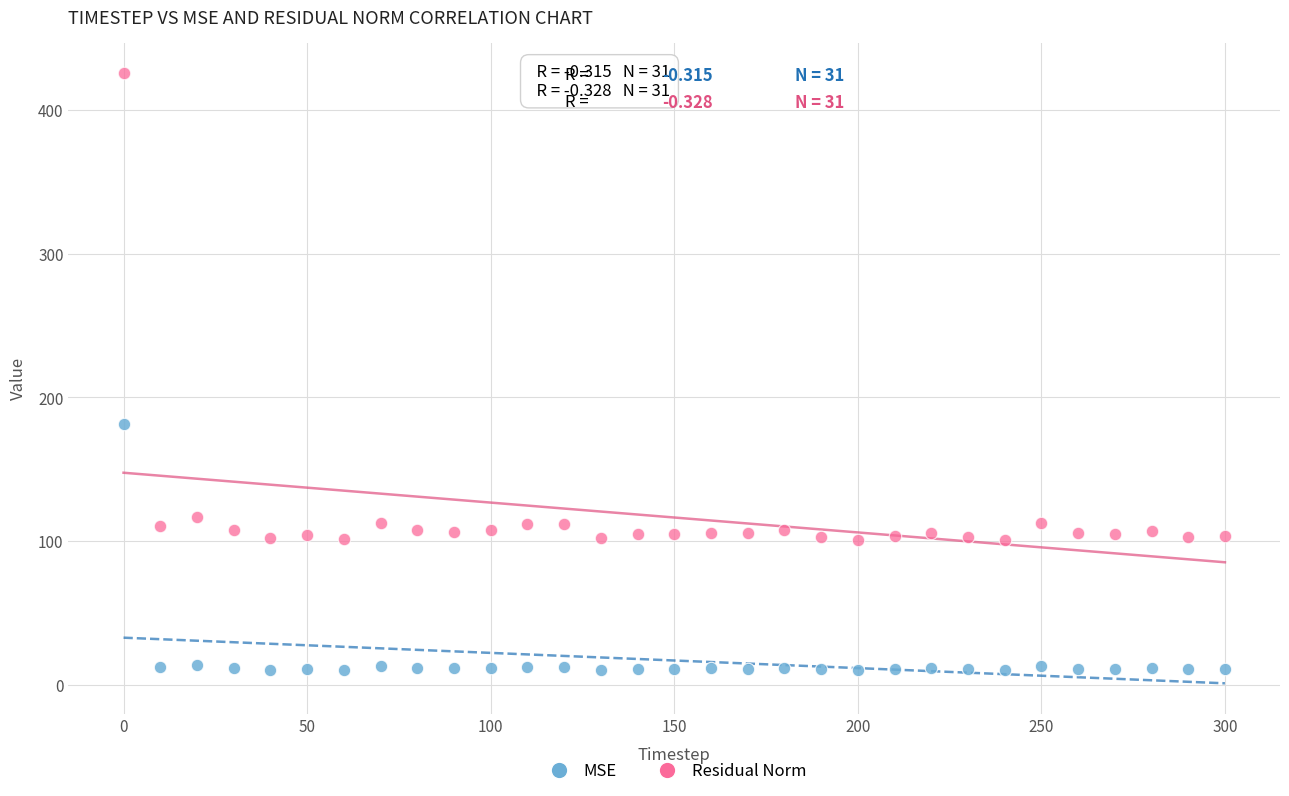

Which series has the widest spread of Y values?

Residual Norm